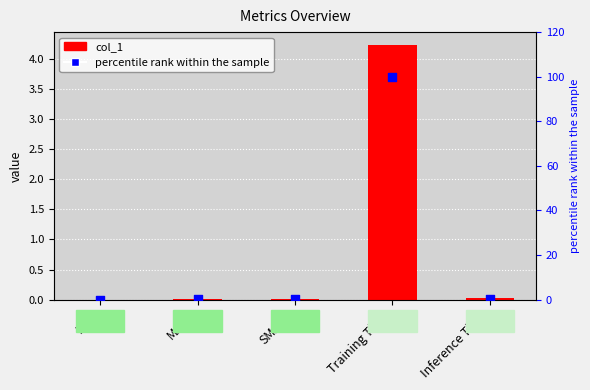

What are all the series names shown in the legend?

col_1, percentile rank within the sample